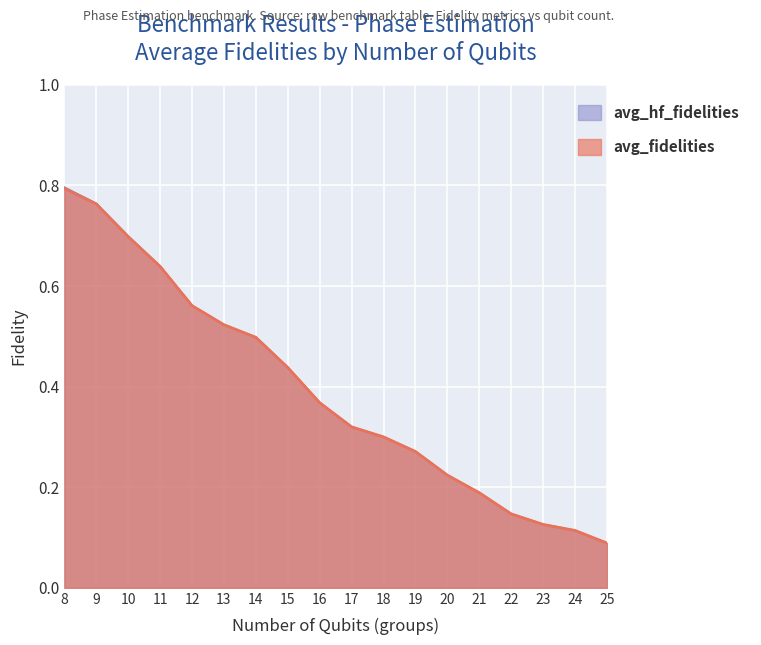

Count the number of data series in this chart.

2